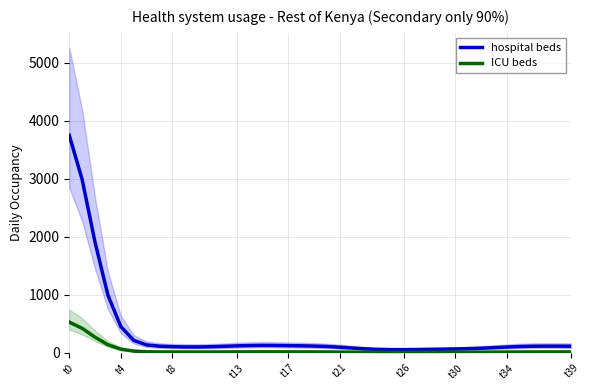

What is the sum of all ICU beds values?

1935.0